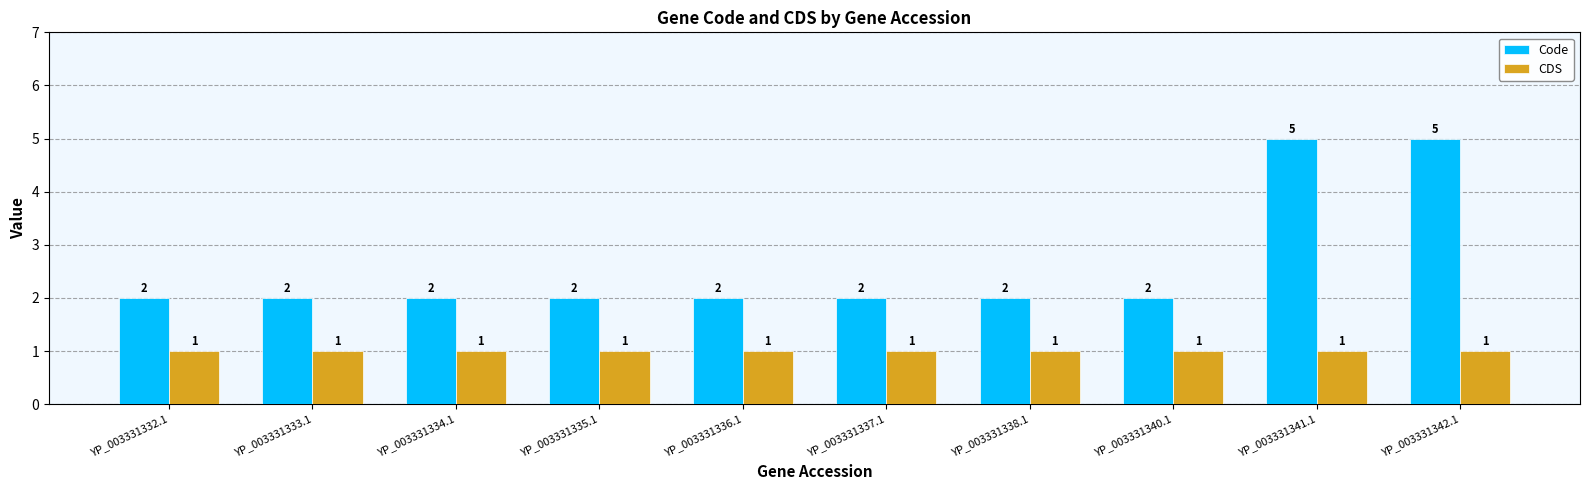

Reading left to right, list all the values displayed in this chart.

Code: 2	2	2	2	2	2	2	2	5	5
CDS: 1	1	1	1	1	1	1	1	1	1